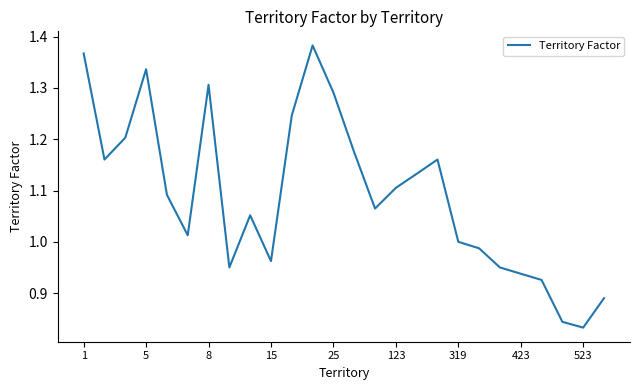

What is the difference between the maximum and minimum values?

0.6